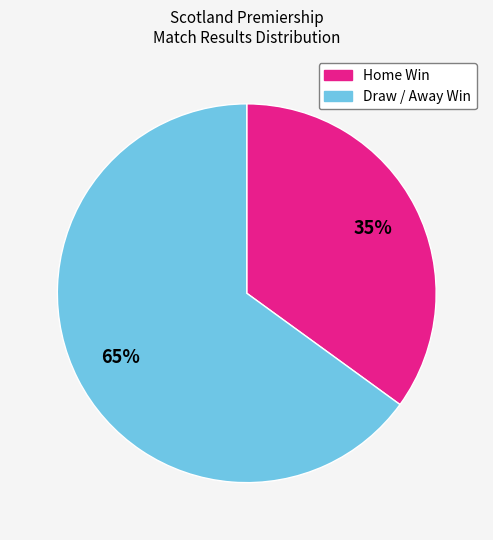

To the nearest percent, what percentage of the pie is Home Win?

35%